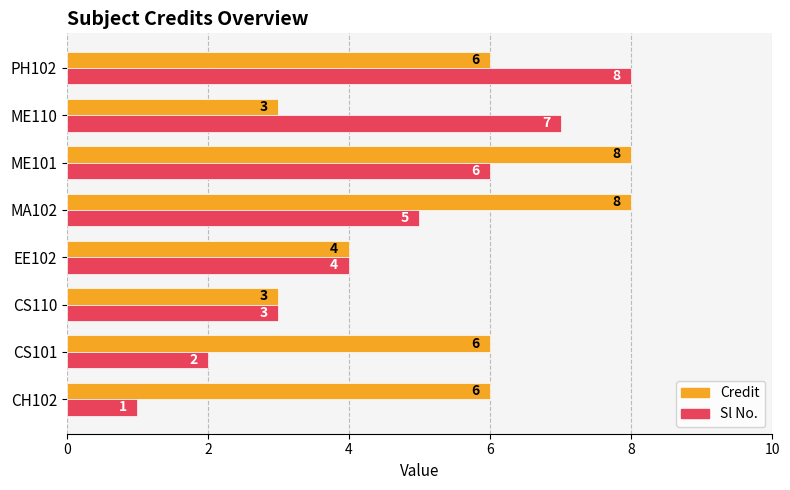

Read the Credit value at ME110.

3